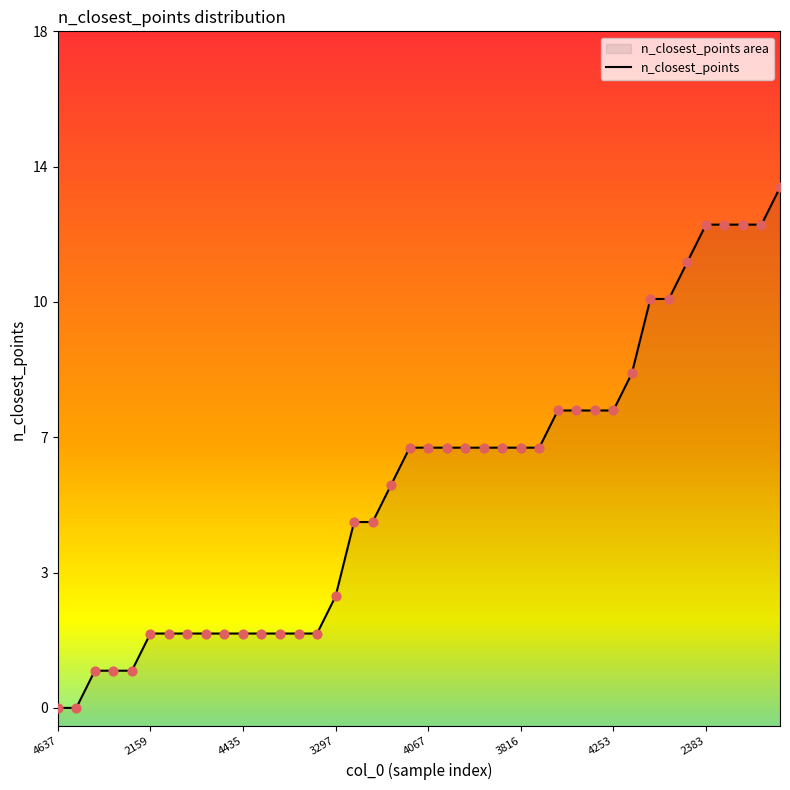

Which has a higher value, 34 or 30?

34